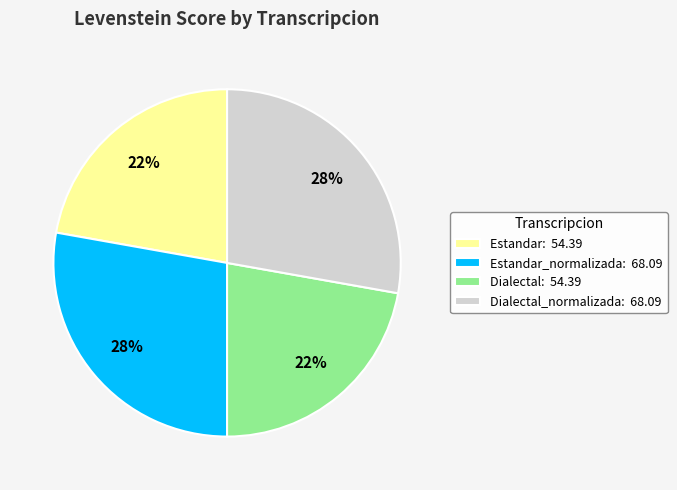

Approximately how many times larger is the value at Estandar: 54.39 compared to Dialectal_normalizada: 68.09?

0.8